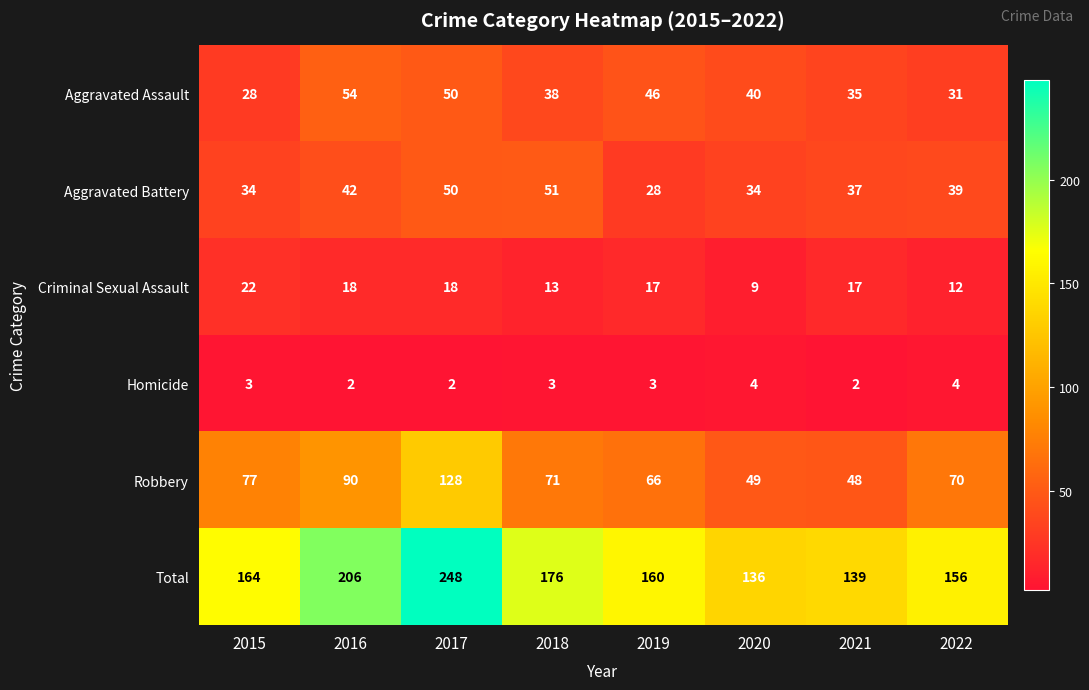

True or false: Robbery has a value of 46 at 2016.

False